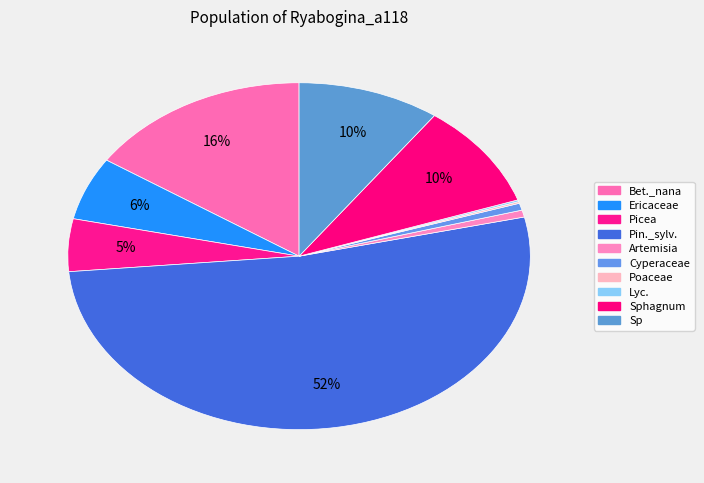

How many segments does this pie chart have?

10